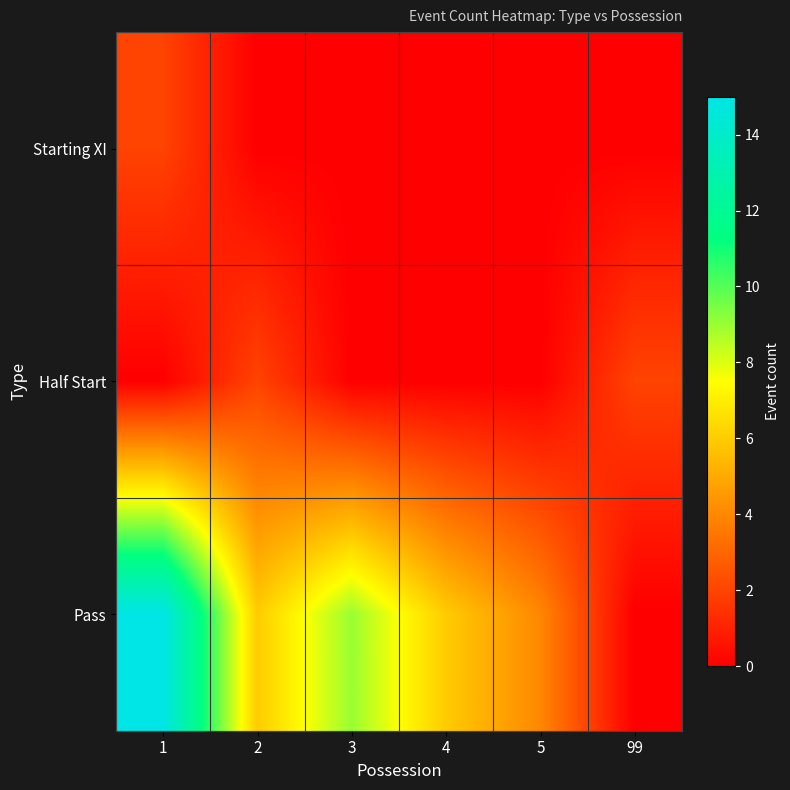

At which category is the sum across all series the highest?

1